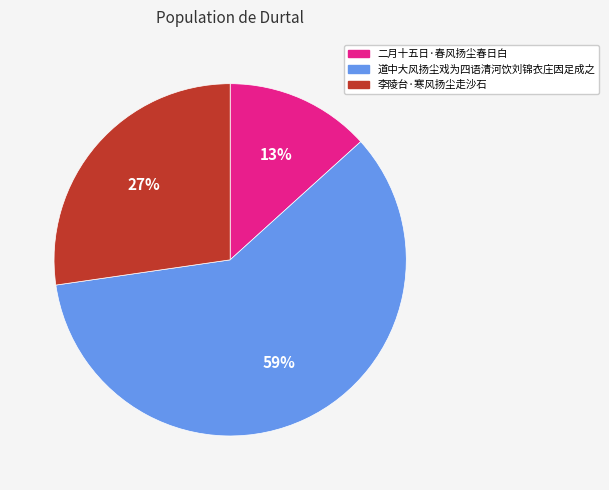

Combined, do 二月十五日·春风扬尘春日白 and 李陵台·寒风扬尘走沙石 account for over 50%?

No